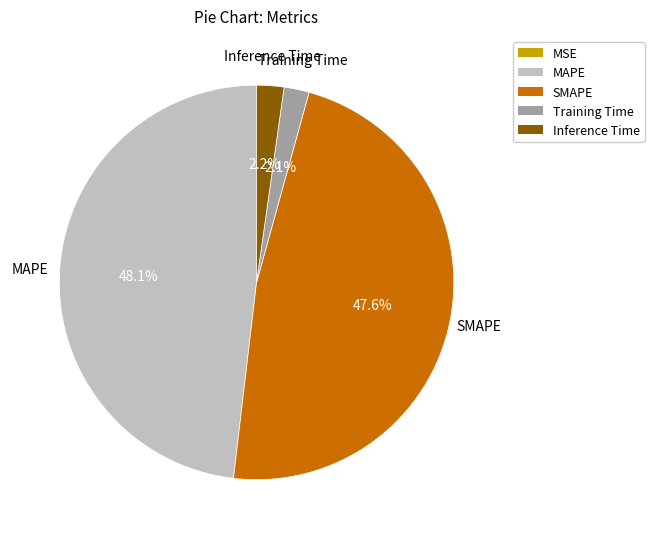

To the nearest percent, what is the difference between the largest and smallest slice percentages?

48%